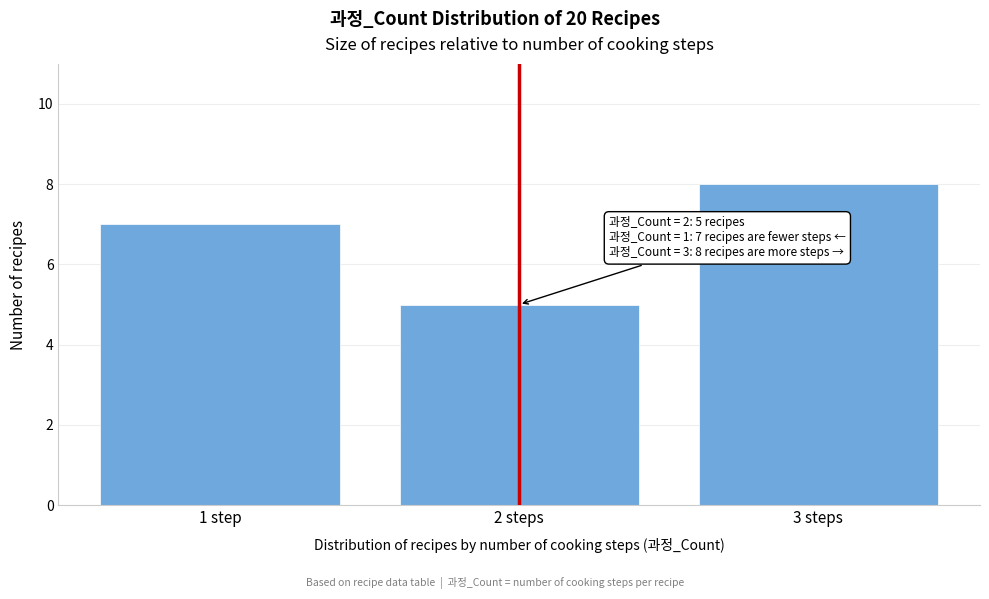

Reading right to left, extract all data points from this chart.

3 steps=8	2 steps=5	1 step=7